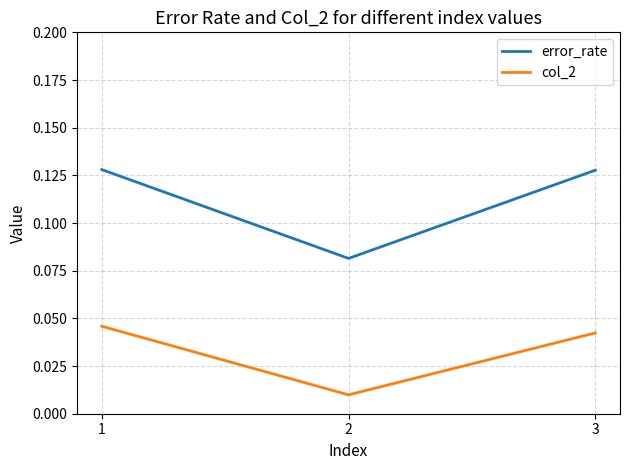

Which category has the highest value in the col_2 series?

1